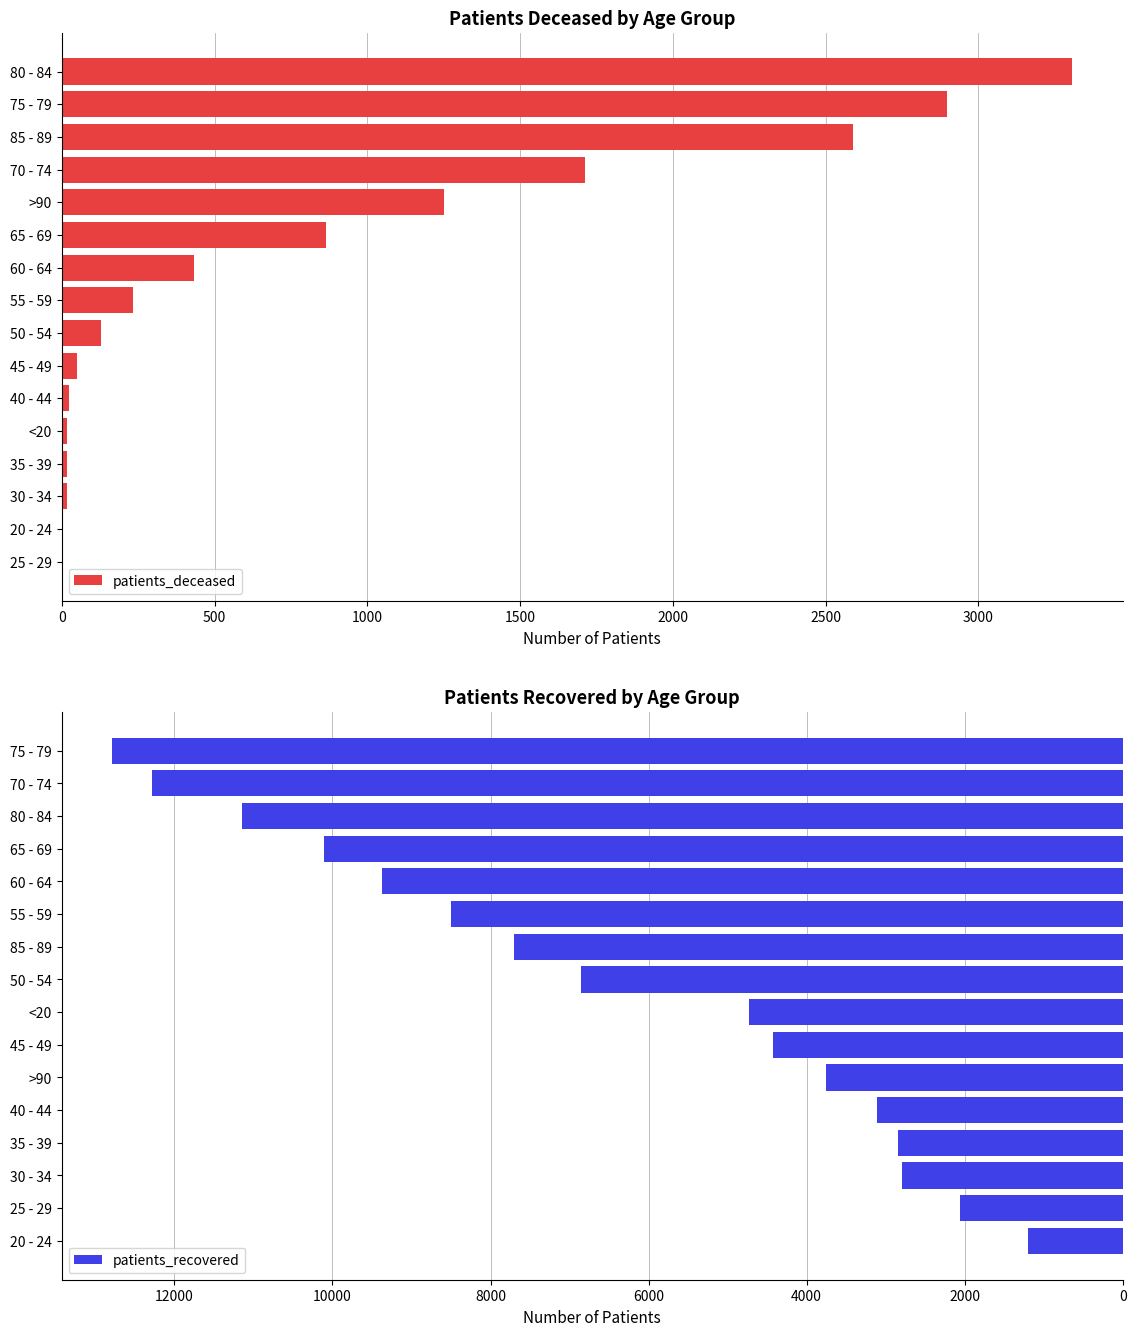

How many bars are there in total?

32